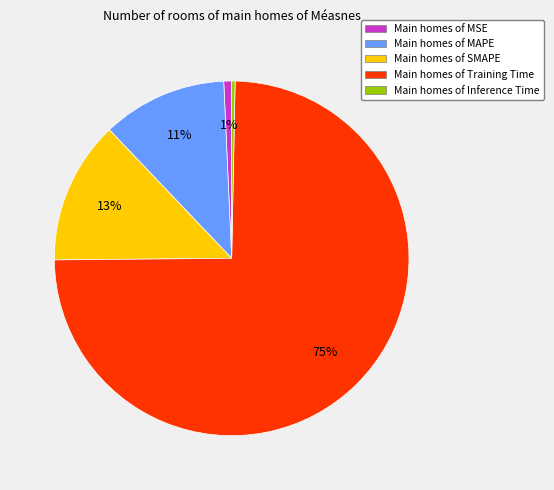

To the nearest percent, what is the average slice percentage?

20%